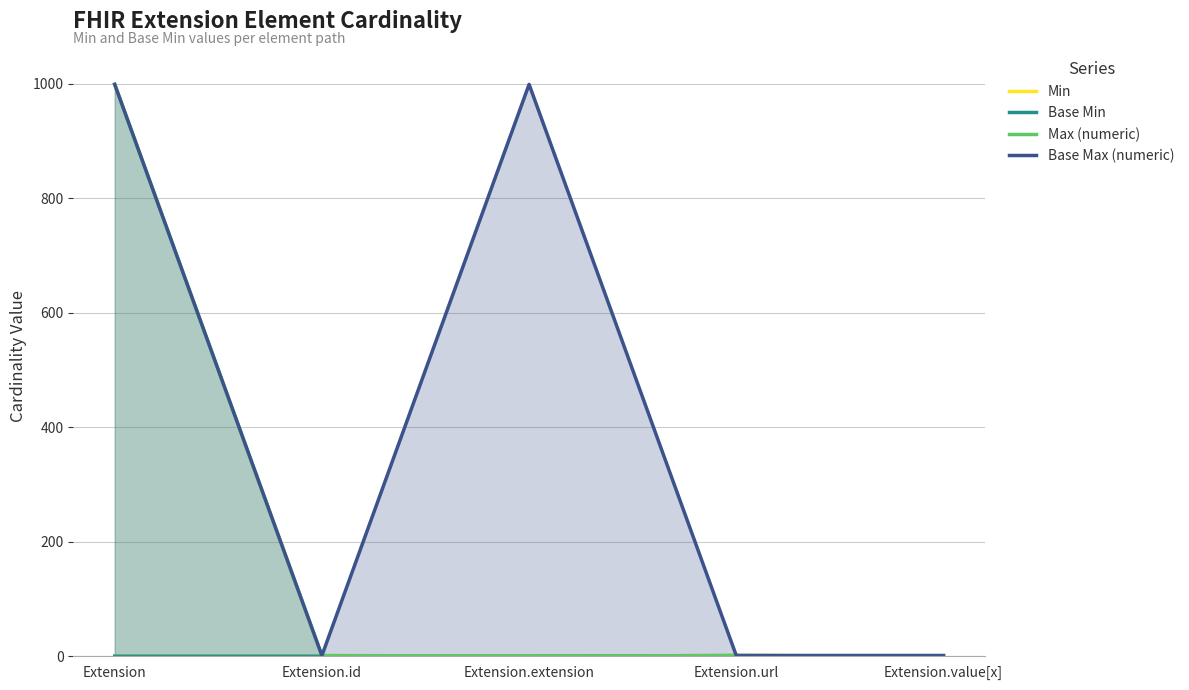

Is it true that Base Min equals 0 at Extension.url?

False